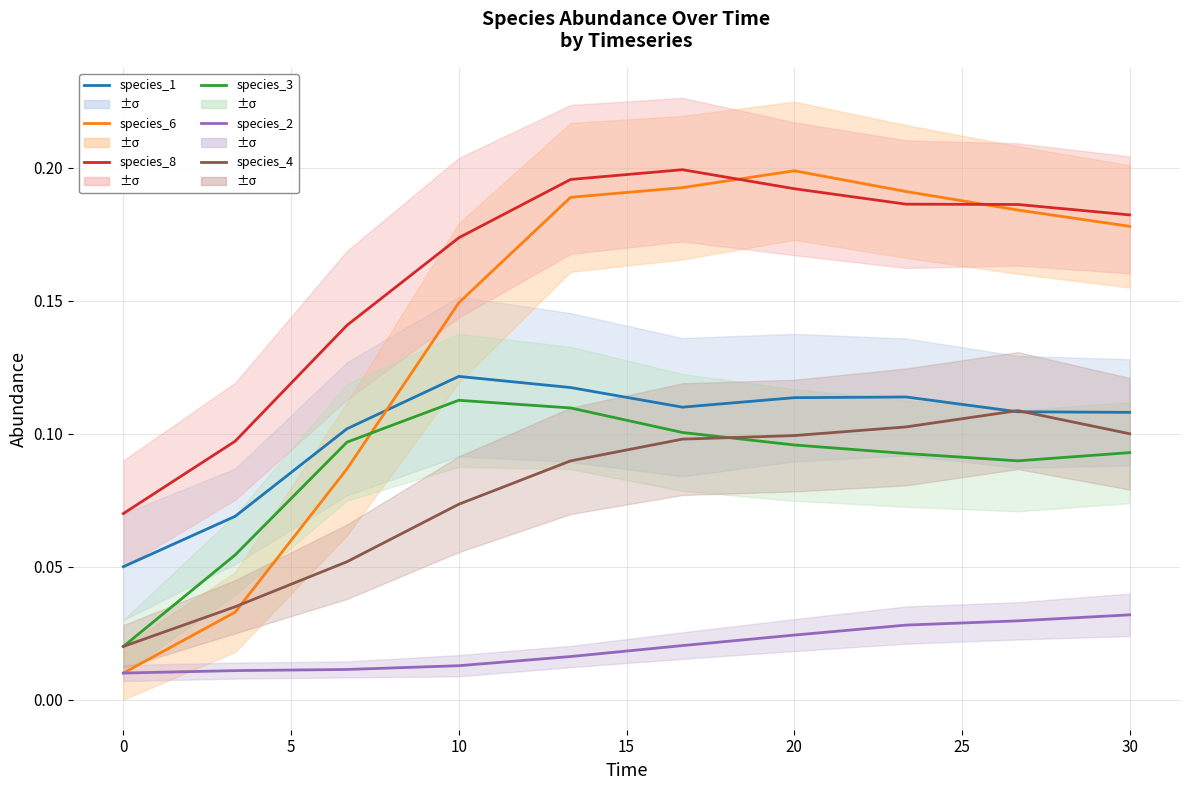

True or false: species_8 has a value of 0.0 at 0.

False